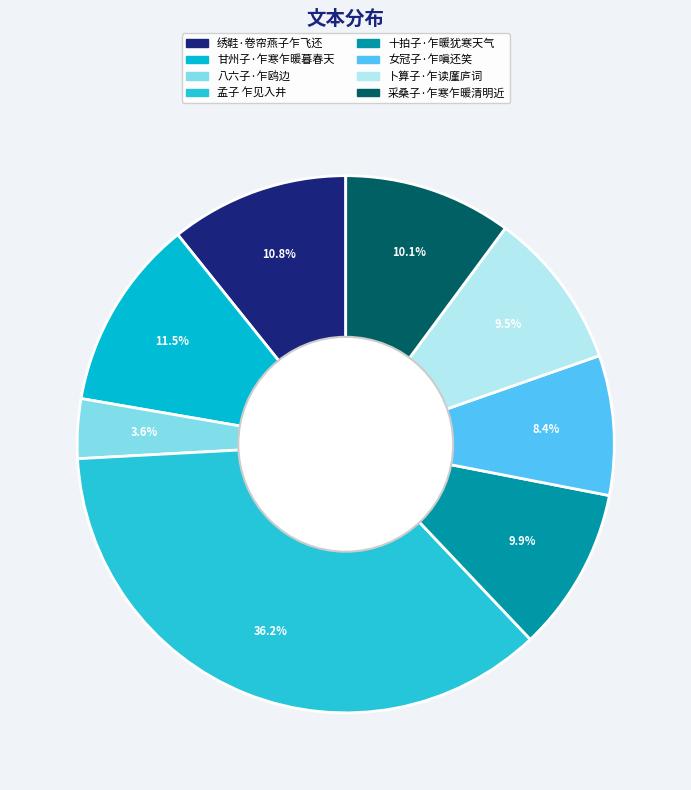

Between 卜算子·乍读廑庐词 and 八六子·乍鸥边, which is larger?

卜算子·乍读廑庐词